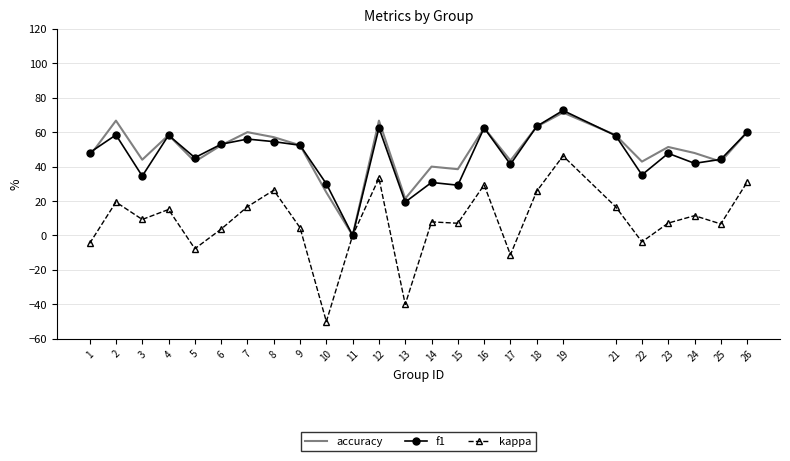

True or false: accuracy has a value of 21.4 at 13.

True